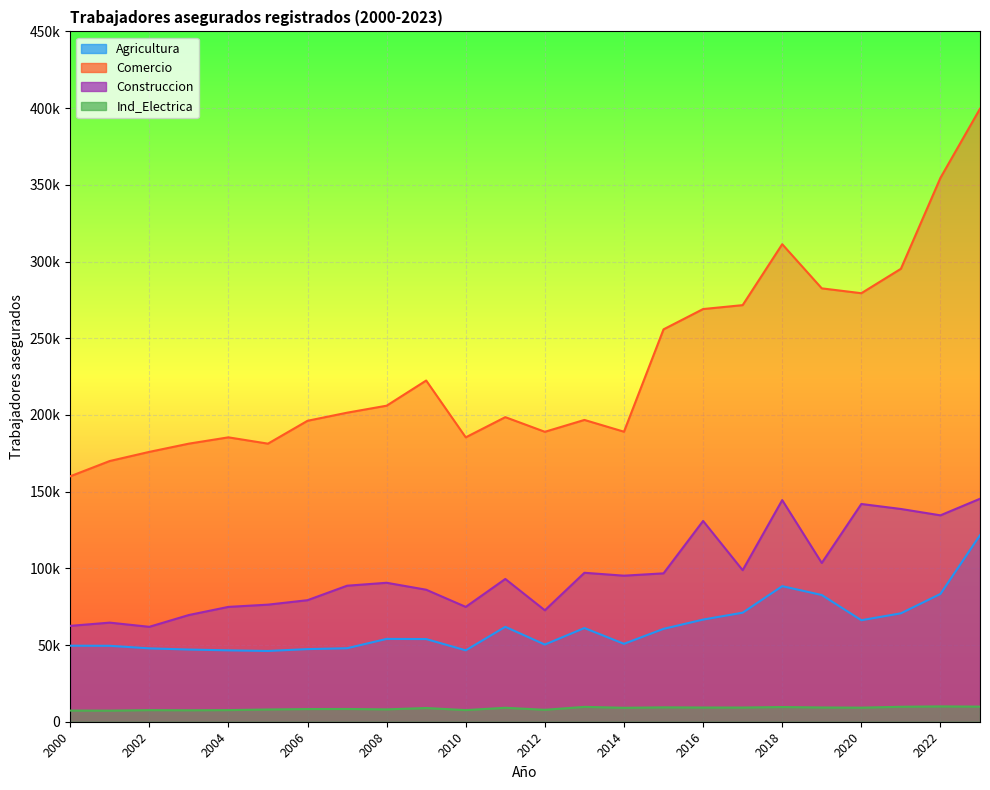

True or false: Construccion and Comercio intersect in this chart.

False